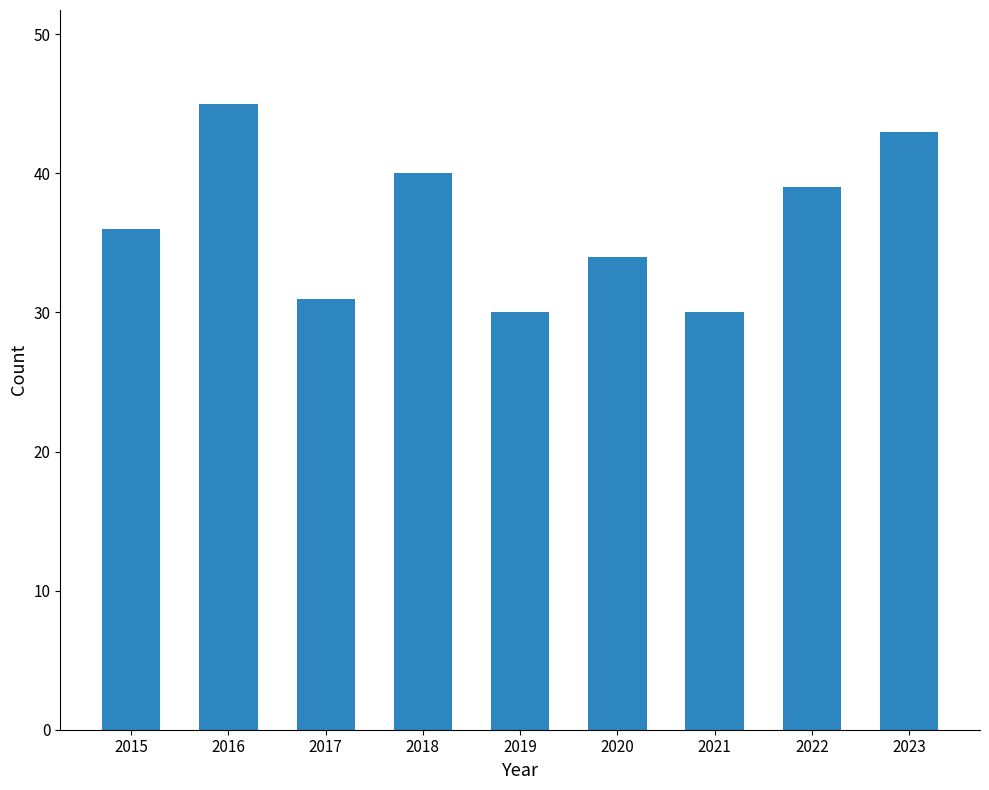

What is the change in value from 2017 to 2019?

-1